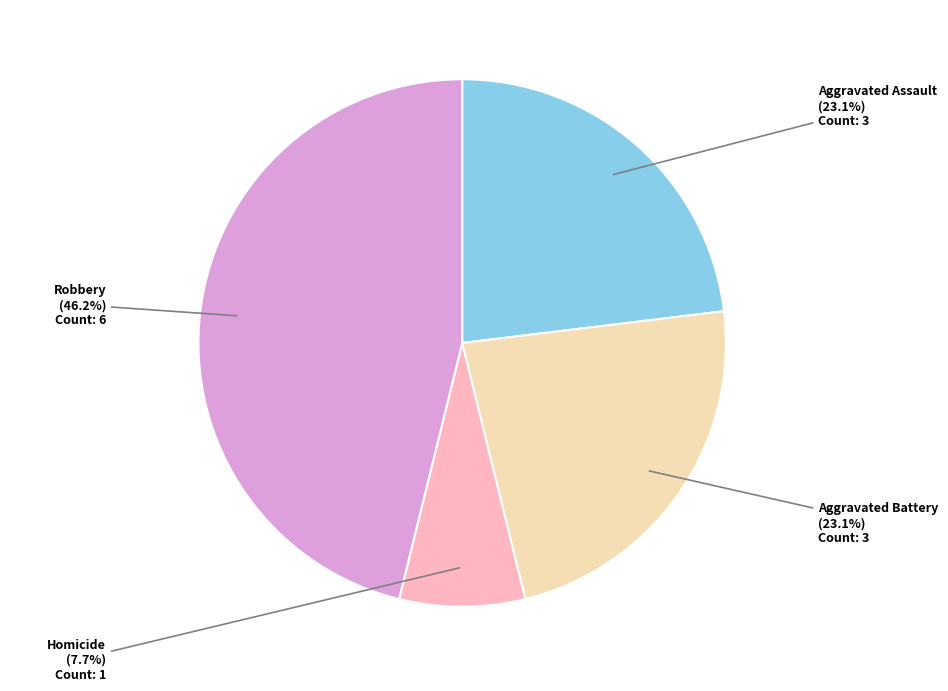

Does Robbery represent more than half of the total?

No